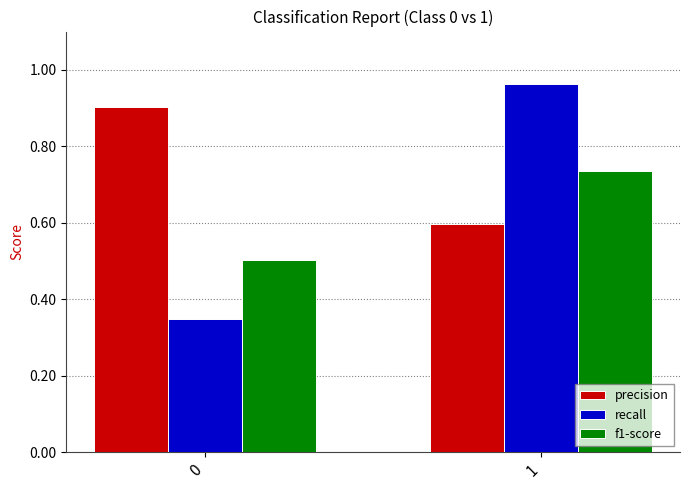

At 0, list the series in order from largest to smallest.

precision, f1-score, recall